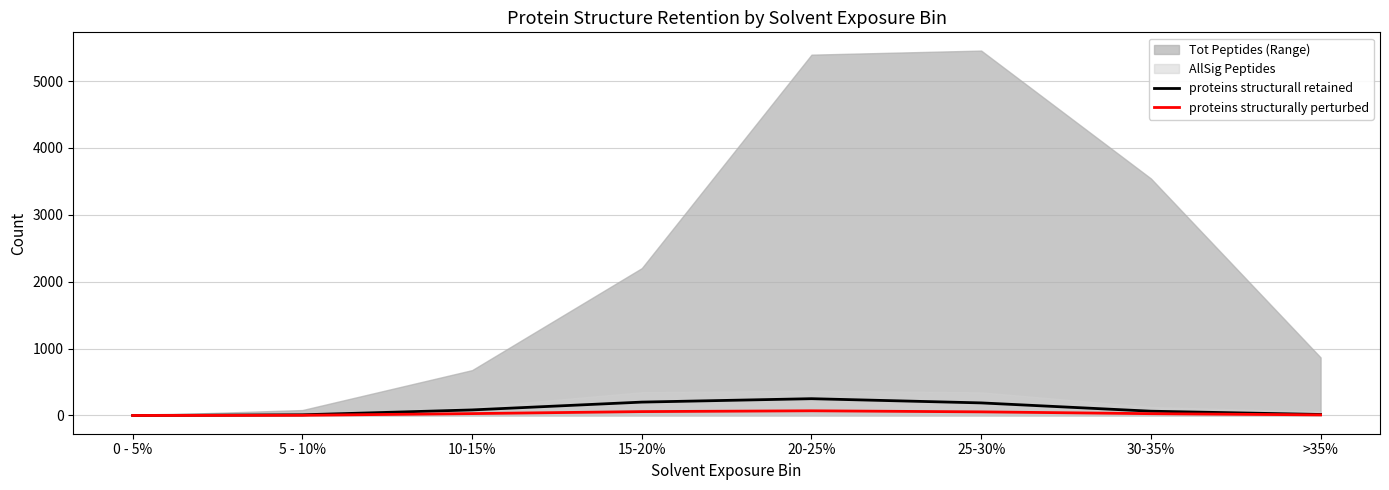

Where is the first local maximum for proteins structurally perturbed?

20-25%